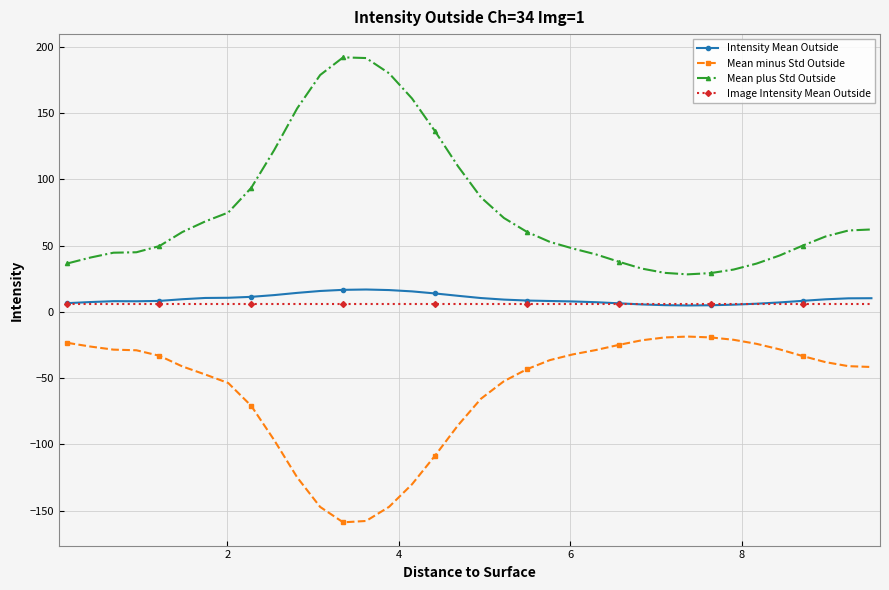

Which series has the largest total across all categories?

Mean plus Std Outside